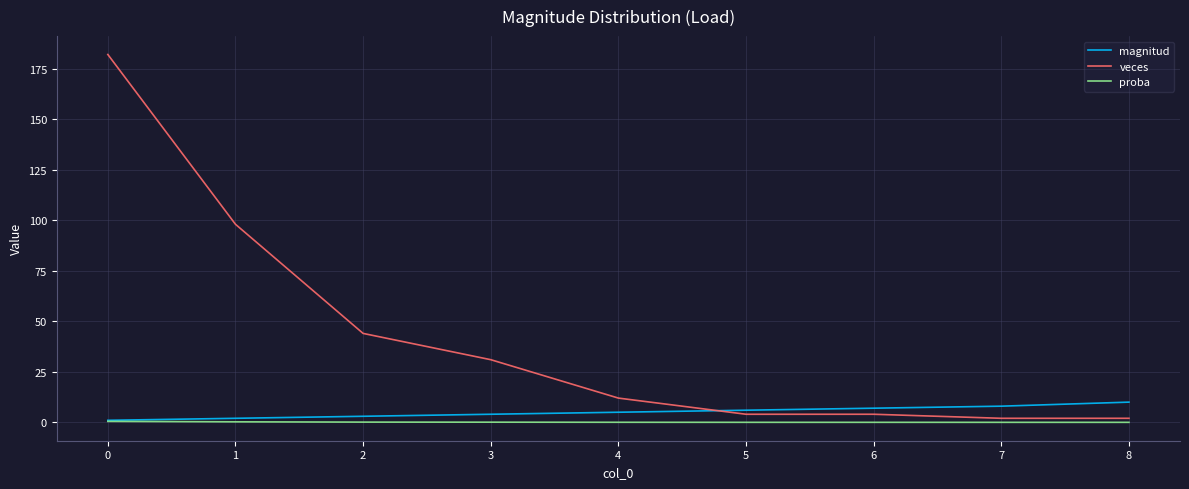

Which series has the widest spread of values?

veces